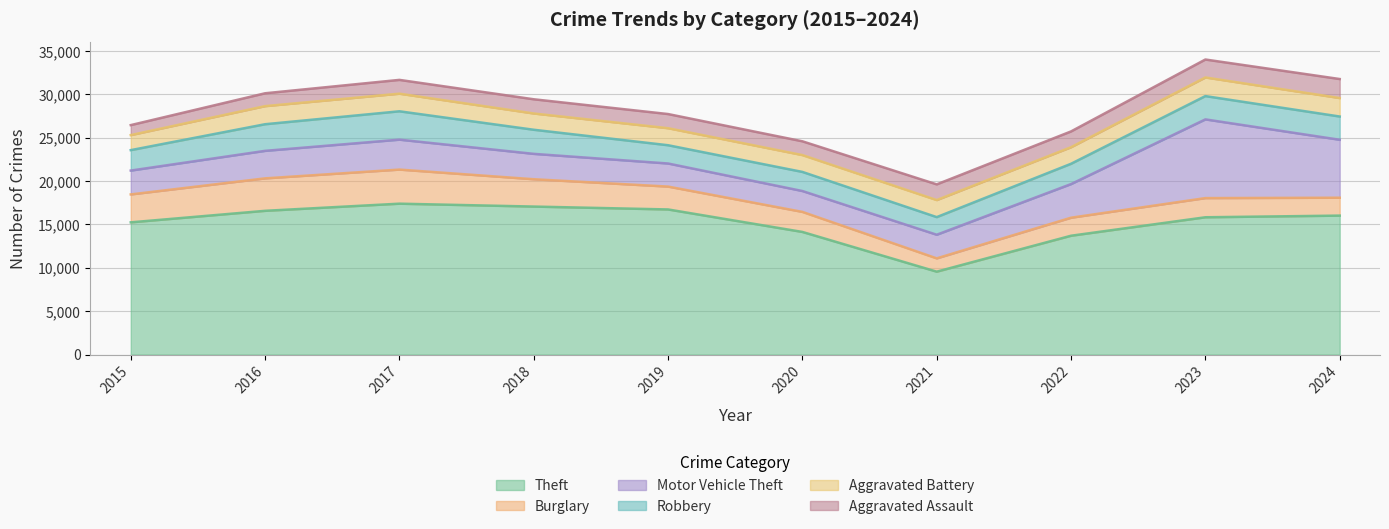

What is the difference between the maximum and second lowest values in the Aggravated Assault series?

711